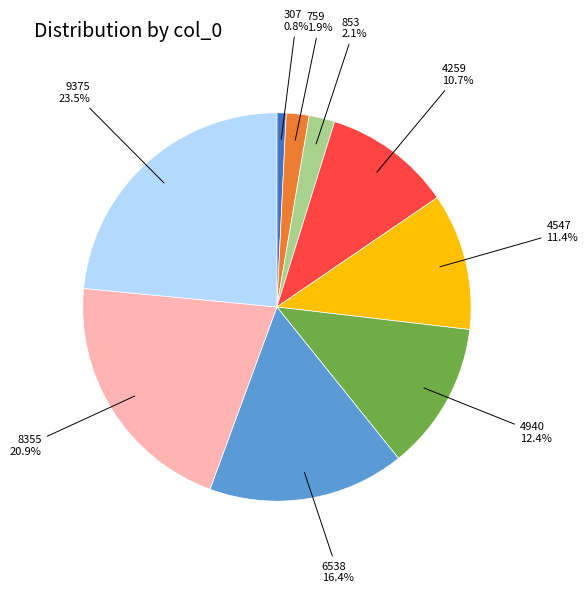

To the nearest percent, what is the average slice percentage?

11%